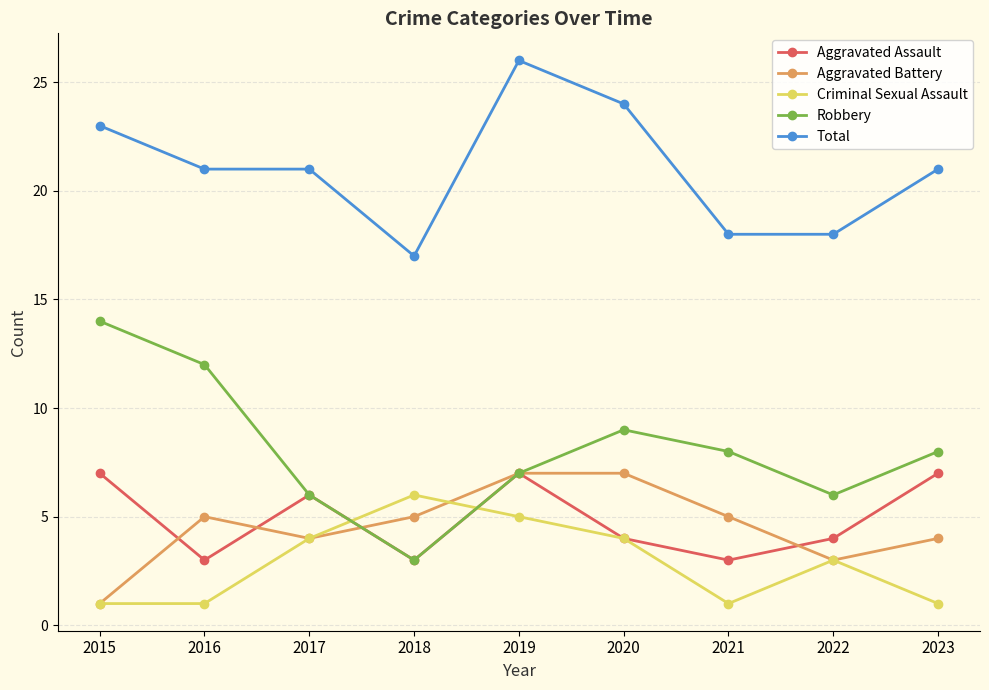

True or false: Total and Robbery cross at least once.

False